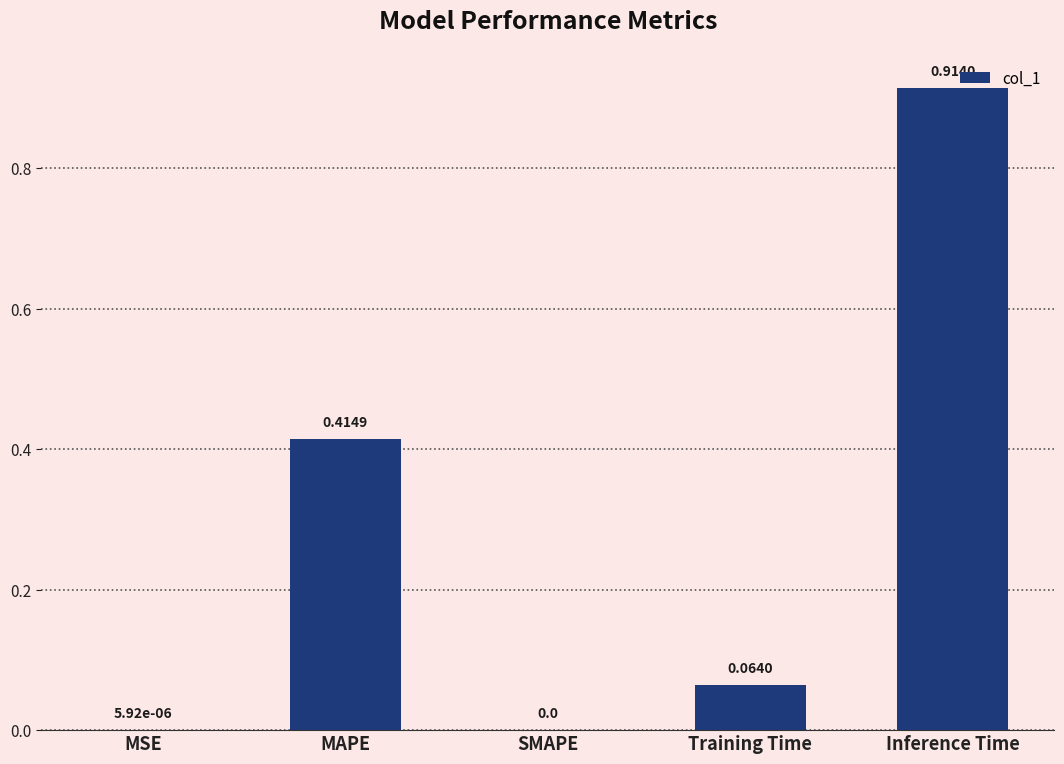

What is the sum of the values at MAPE and Training Time?

0.5